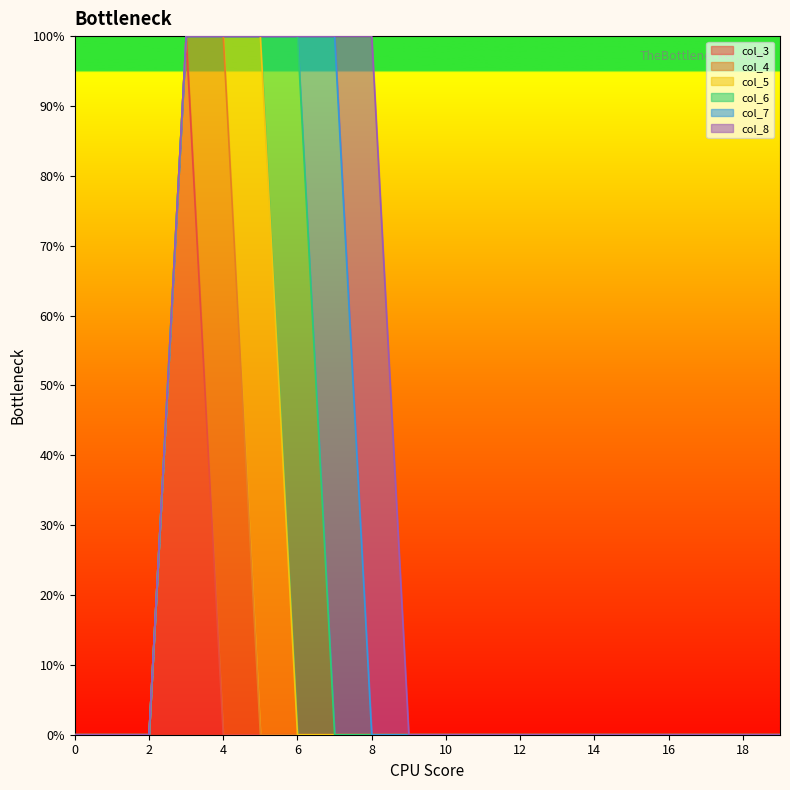

The value of col_5 at 16 is 1. True or false?

False